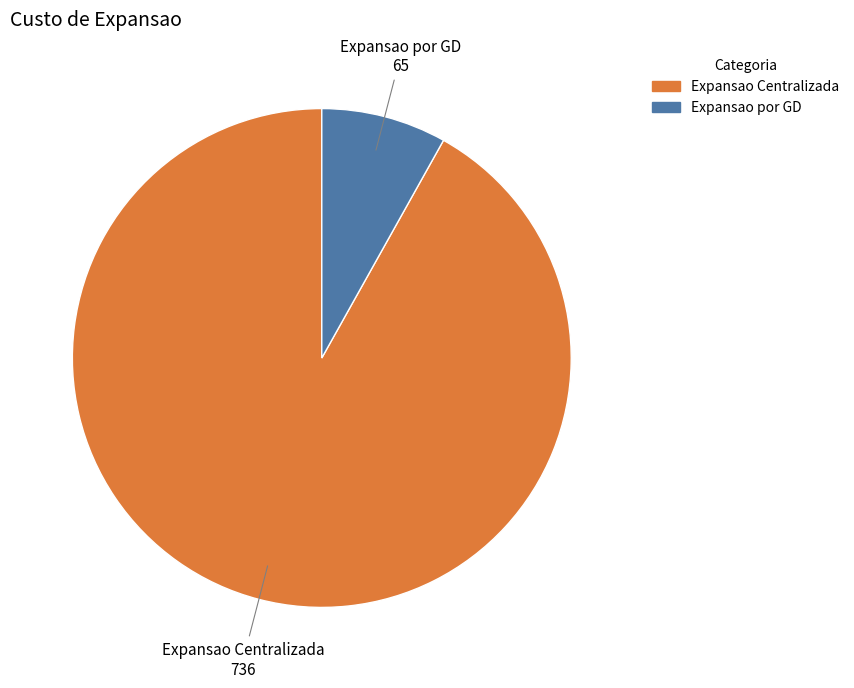

Rank the categories by value from lowest to highest.

Expansao por GD, Expansao Centralizada